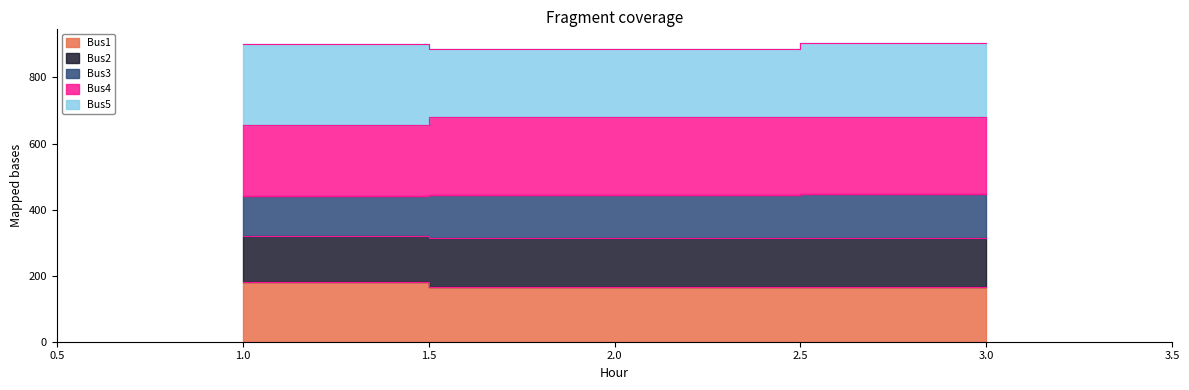

What is the difference between the maximum and second lowest values in the Bus1 series?

14.1